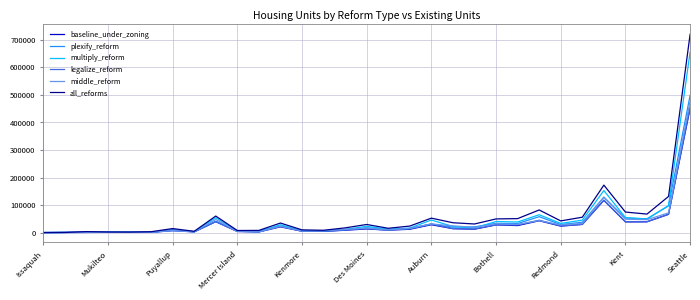

What is the highest value of the plexify_reform series?

498399